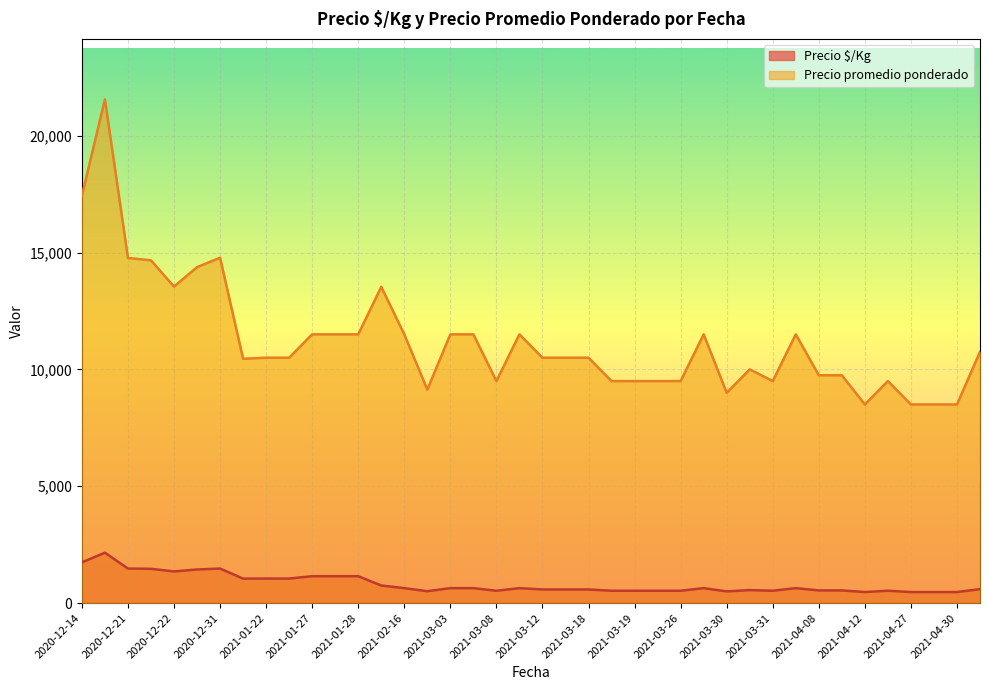

What is the greatest value displayed?

21556